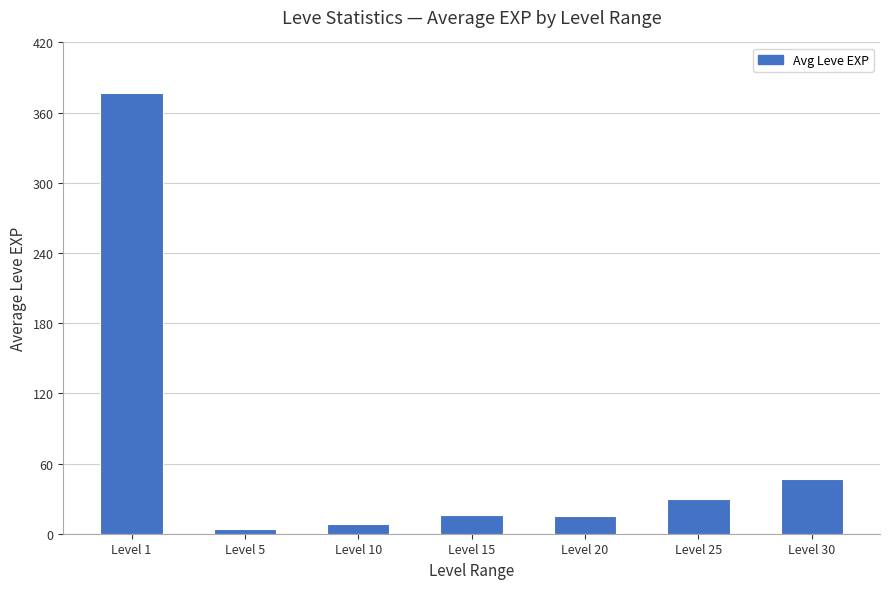

Read the value at Level 20.

15